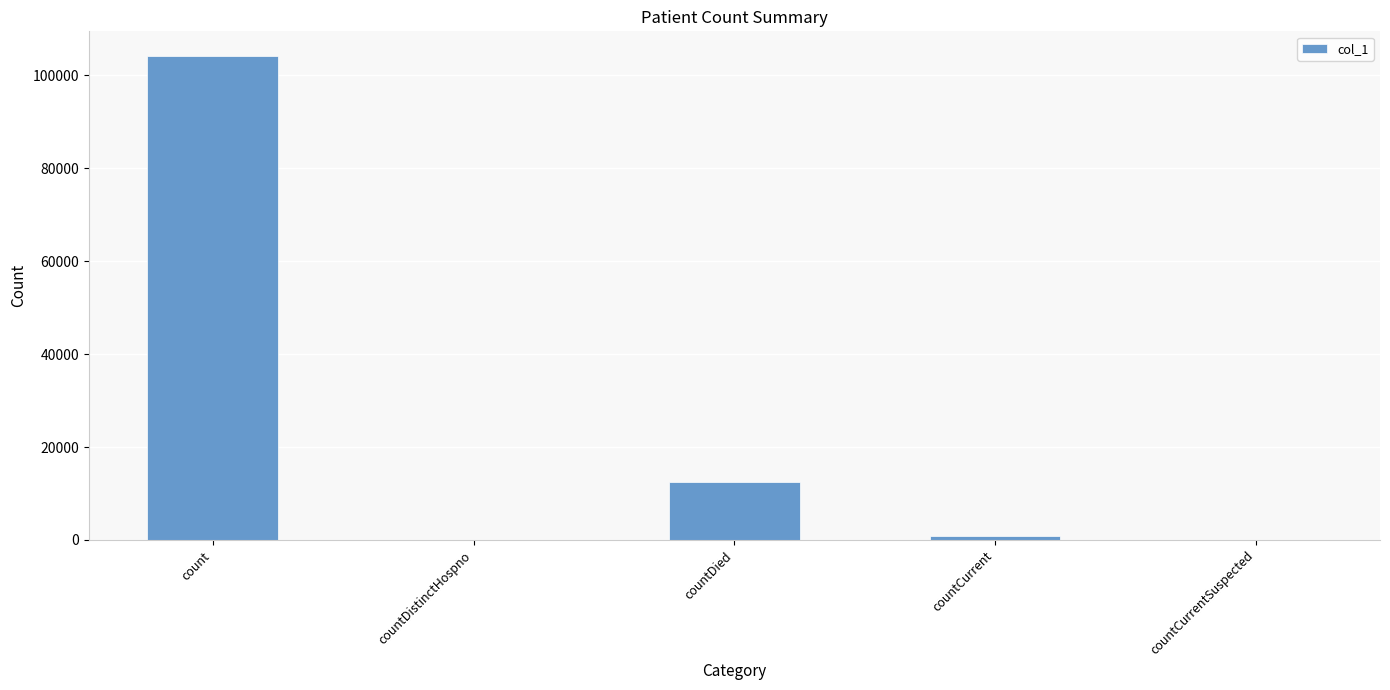

Is it true that the value at countDied is 12545?

True